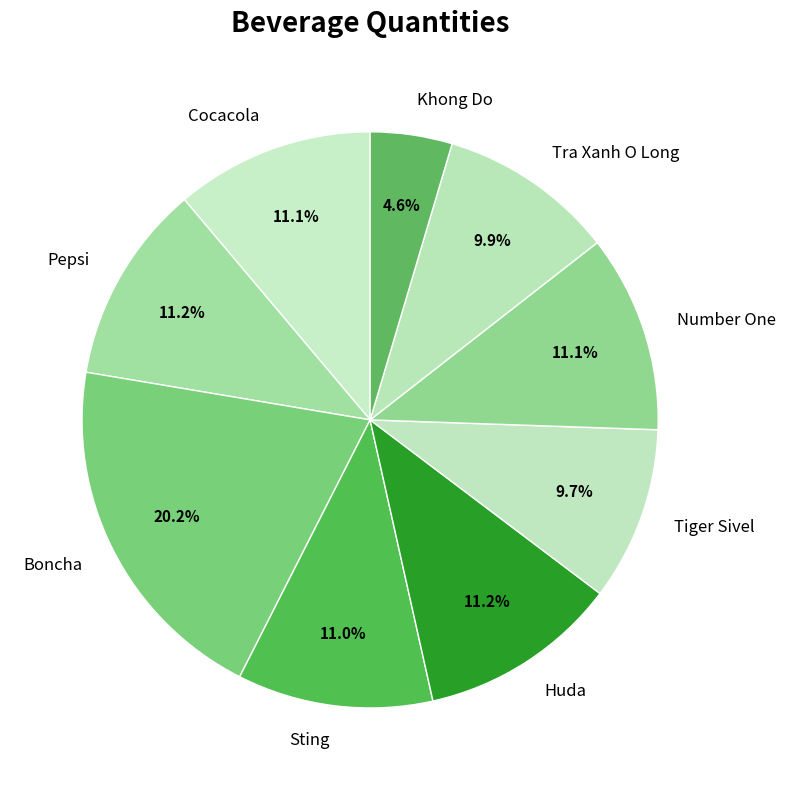

What percentage is the Sting slice, to the nearest percent?

11%